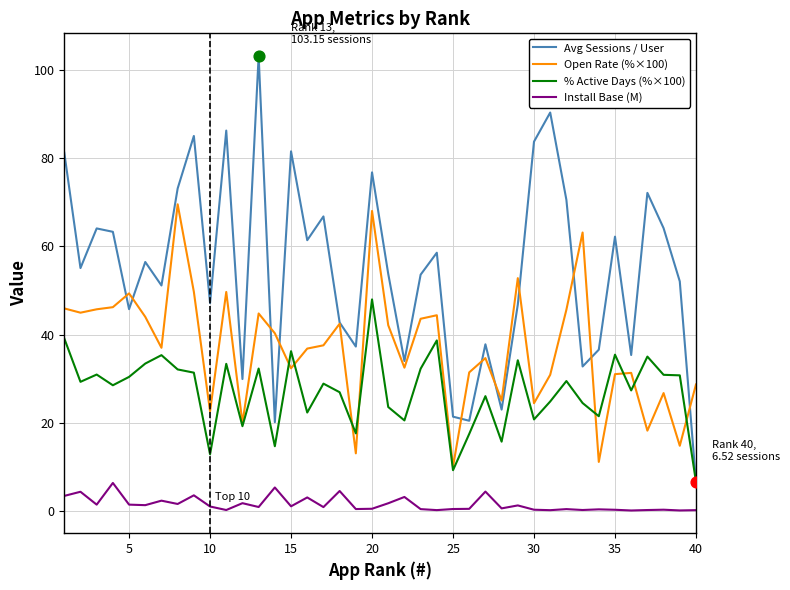

Which series has the largest total across all categories?

Avg Sessions / User